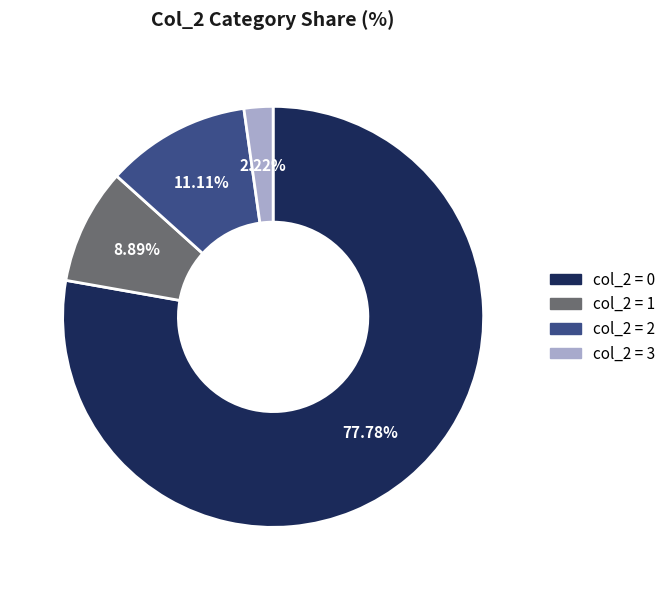

Is there a majority slice in this chart?

Yes